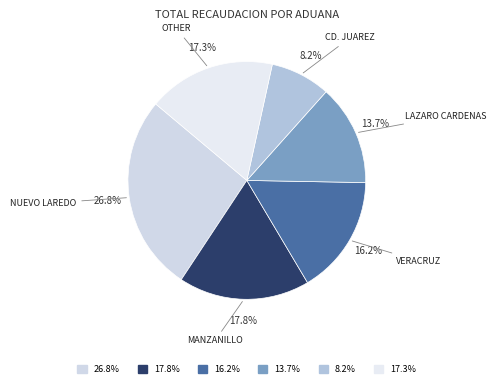

Which slice is the smallest?

CD. JUAREZ, CHIH.